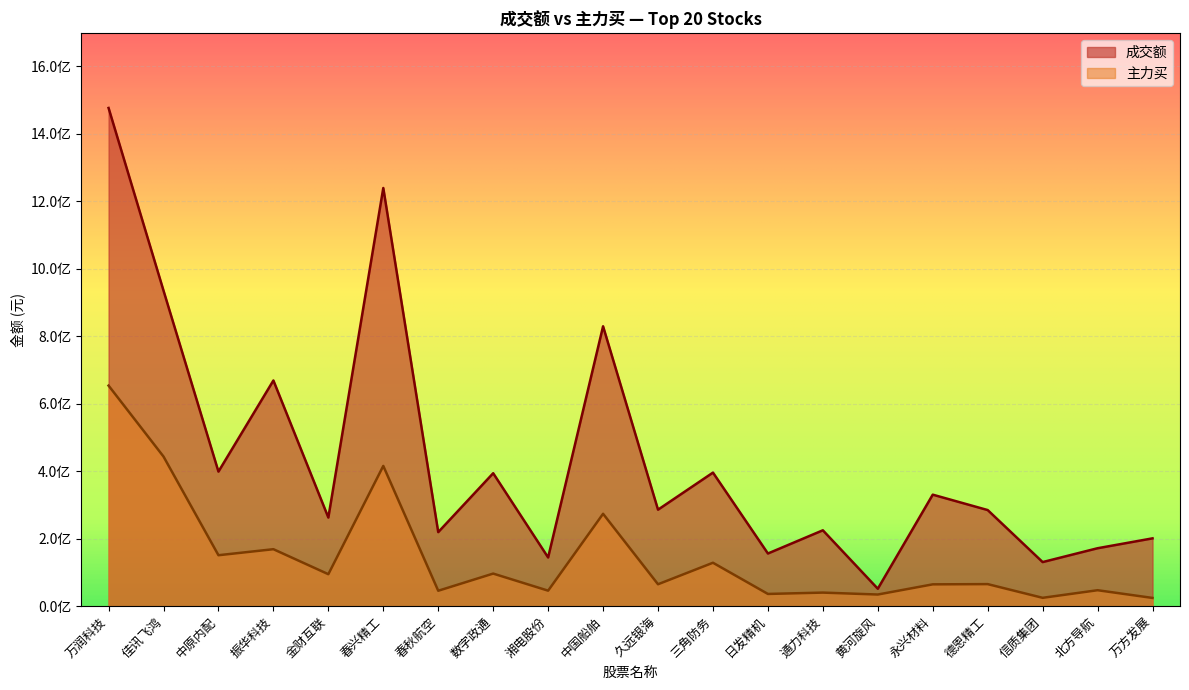

What is the spread (max minus min) of values at 万润科技?

823057164